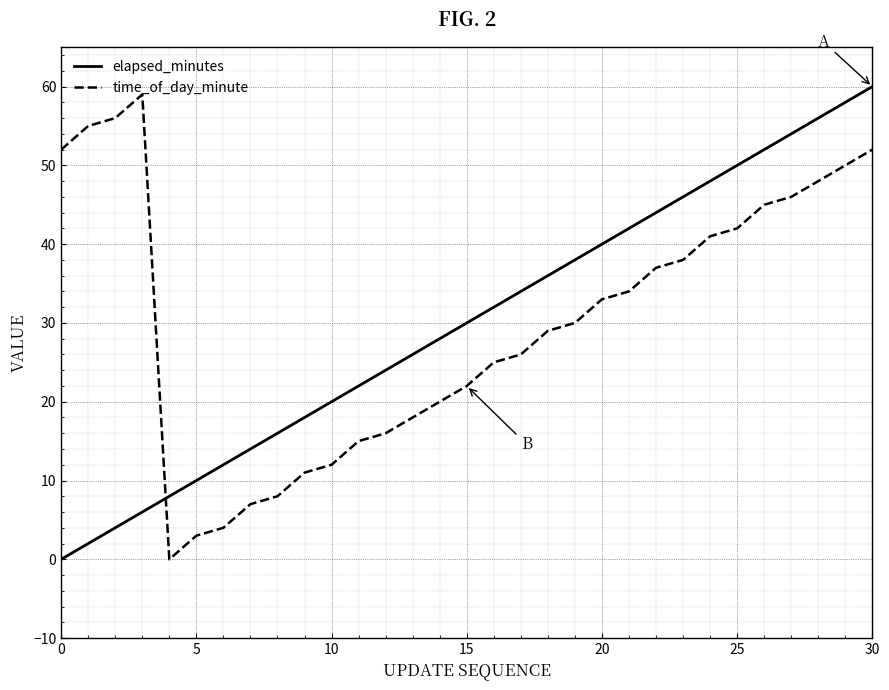

What is the difference between the maximum and minimum values in the elapsed_minutes series?

60